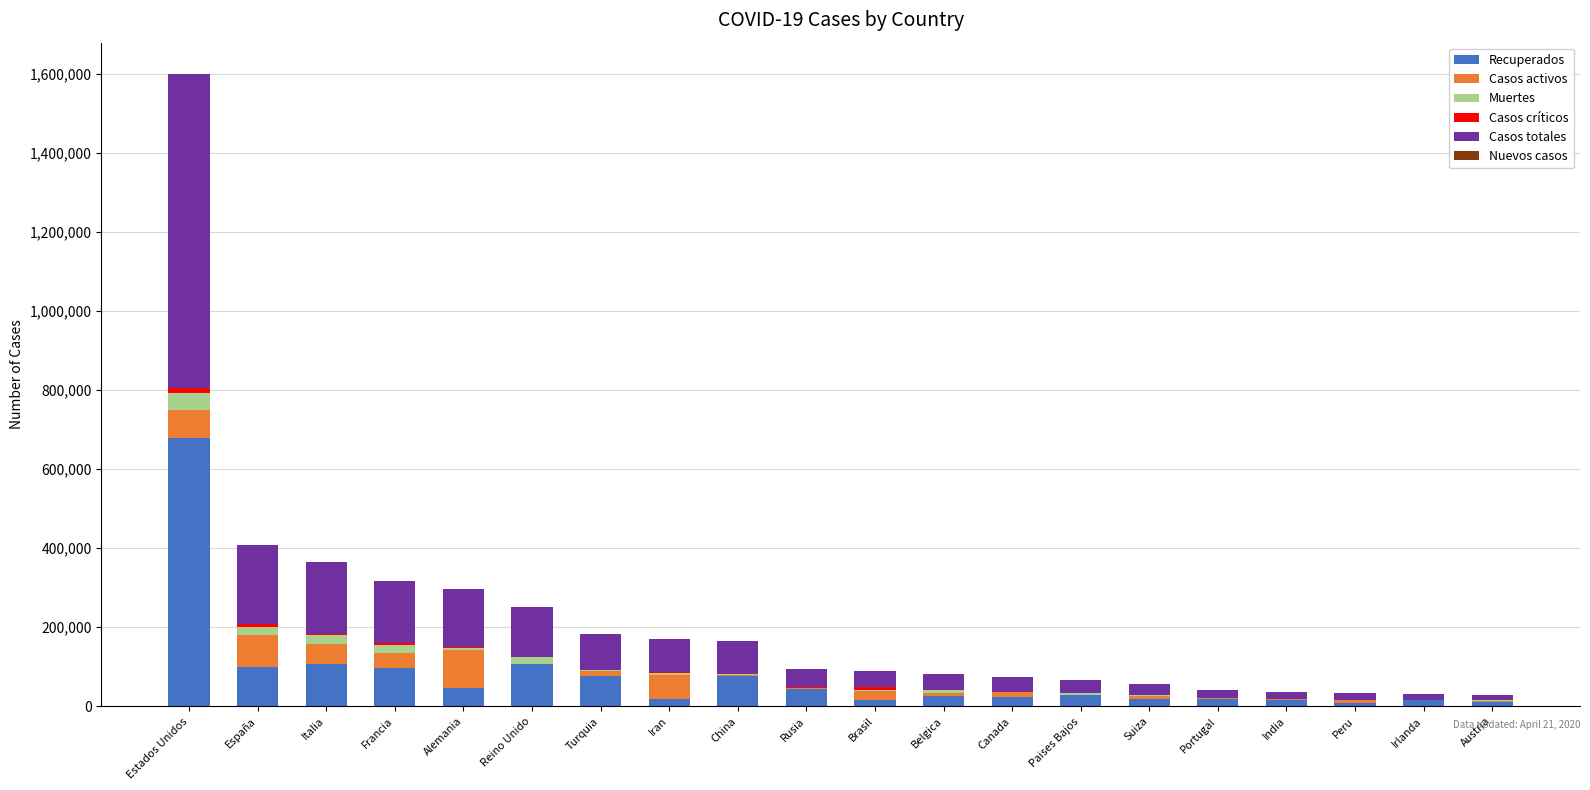

At which category is the sum across all series the highest?

Estados Unidos